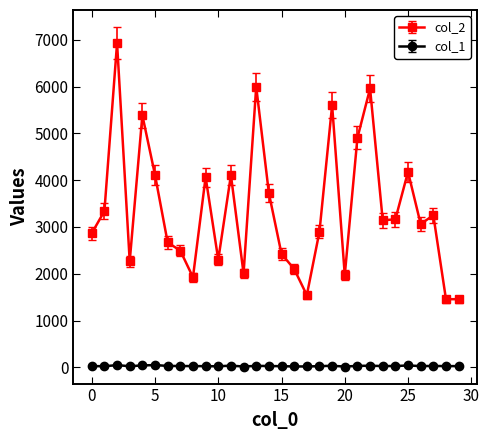

True or false: col_2 has more than 1 points higher than both neighbors.

True